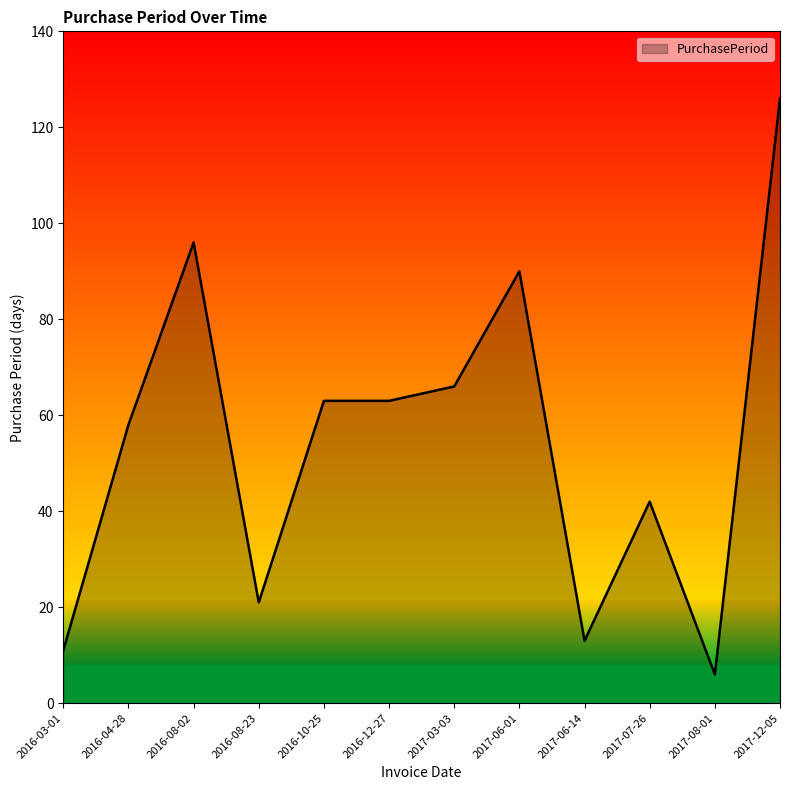

Does the chart display data point markers on the line(s)?

No